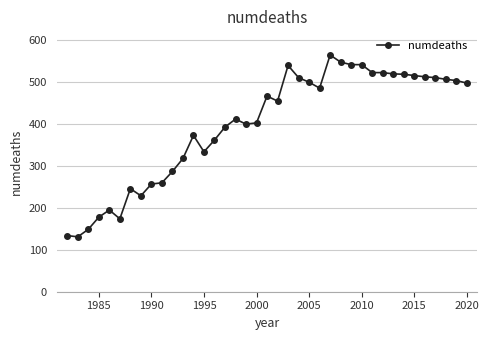

What is the value of the 14th point from the left?

334